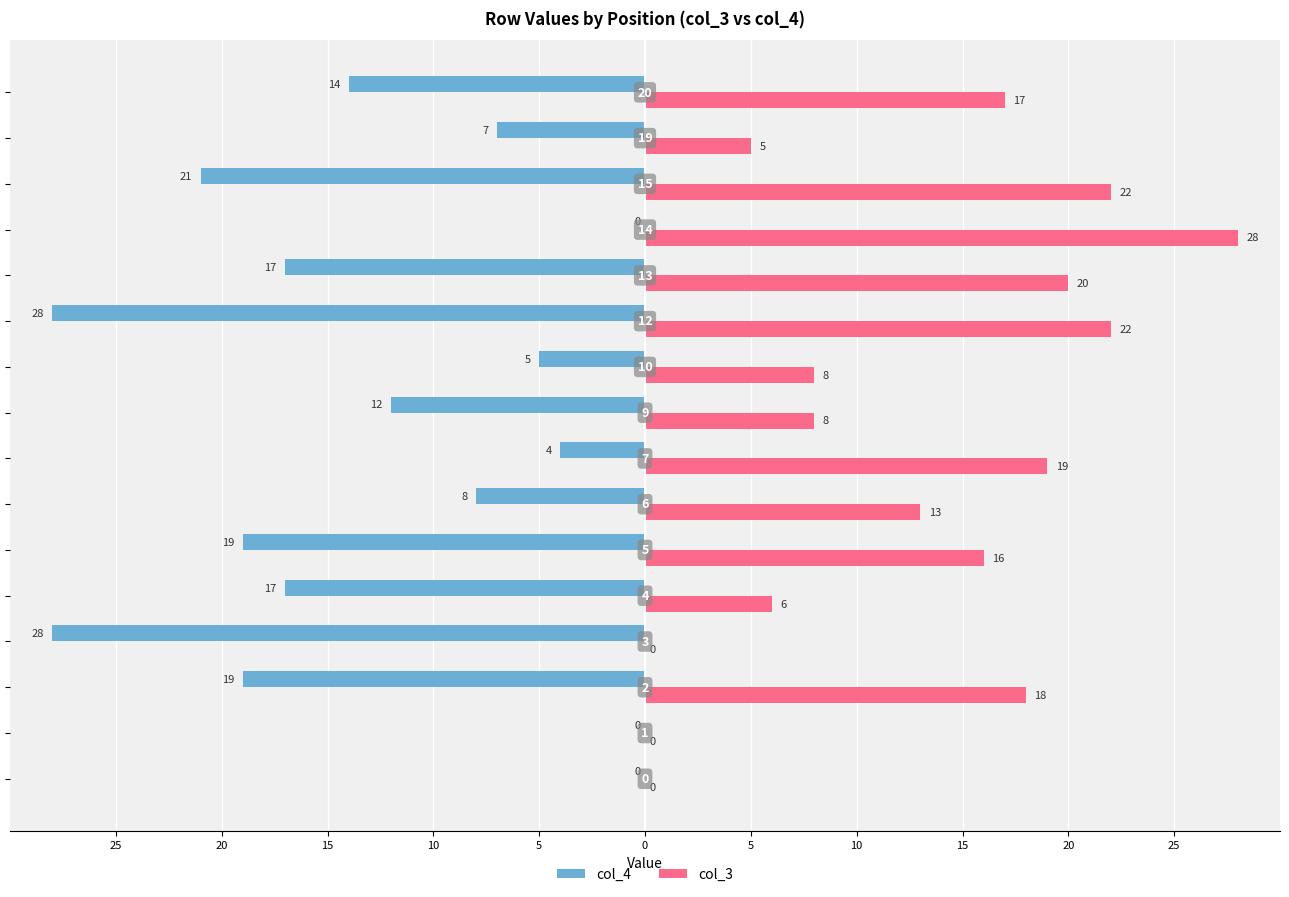

Reading left to right, transcribe all the data shown in this chart.

col_4: 0	0	-19	-28	-17	-19	-8	-4	-12	-5	-28	-17	0	-21	-7	-14
col_3: 0	0	18	0	6	16	13	19	8	8	22	20	28	22	5	17